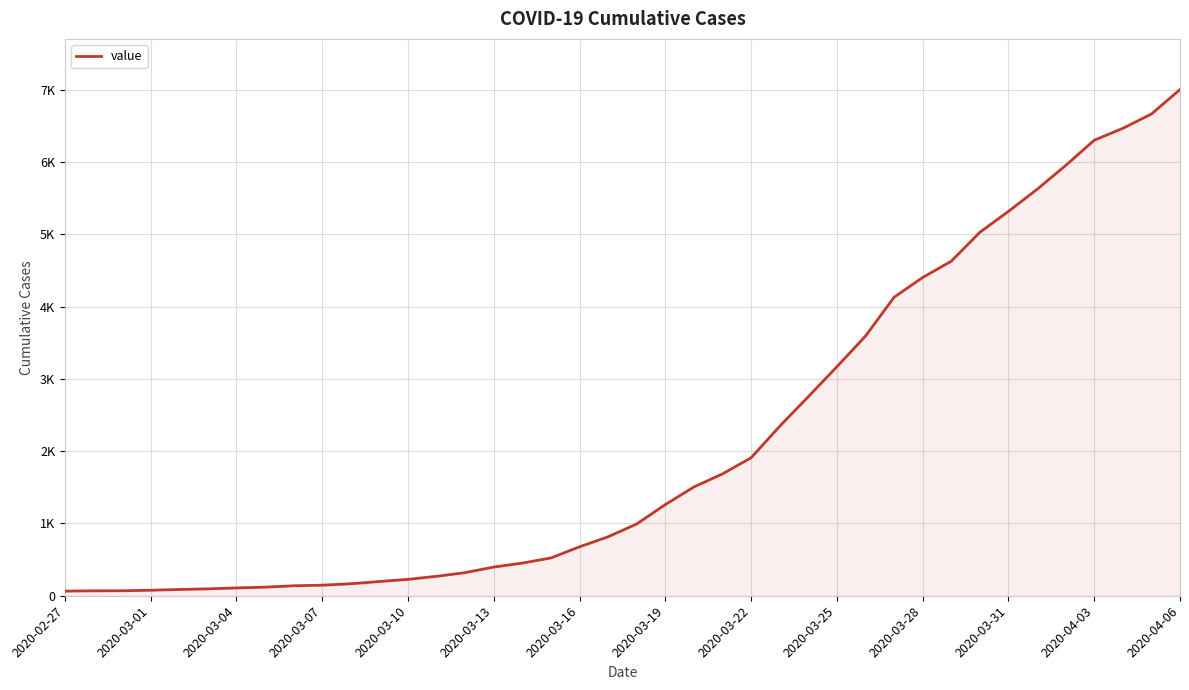

Reading left to right, transcribe all the data shown in this chart.

64	68	69	76	87	95	108	119	138	146	166	197	227	269	320	397	452	523	677	816	993	1261	1505	1686	1909	2345	2754	3168	3592	4129	4403	4628	5028	5317	5622	5952	6301	6466	6664	7003